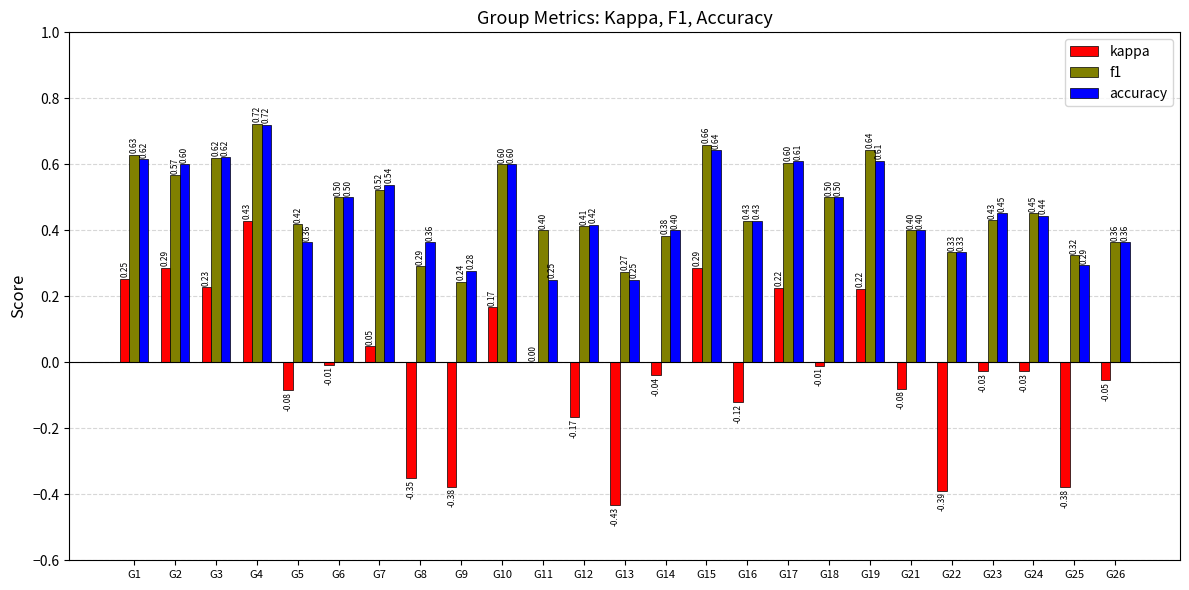

Which series changed the most between G3 and G12?

kappa